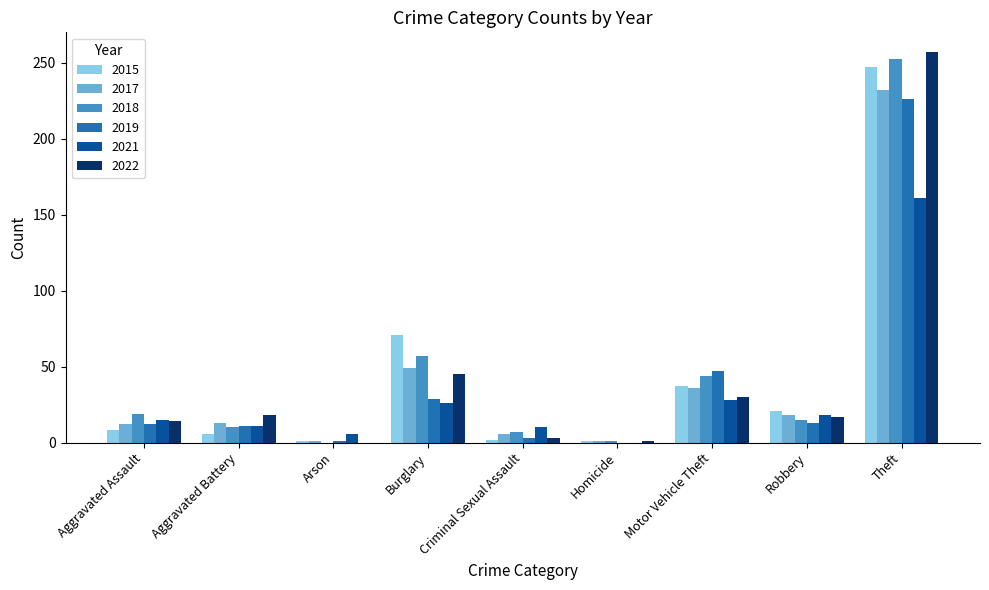

What is the sum of the 2015 values at Theft and Robbery?

268